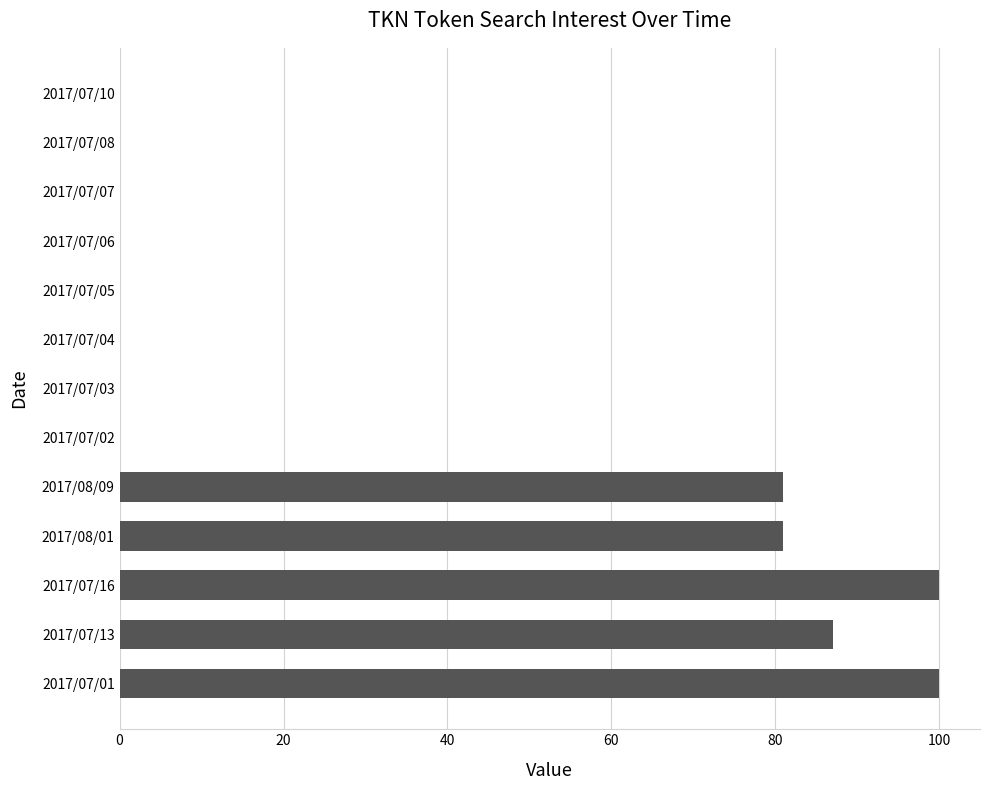

What is the sum of all values?

449